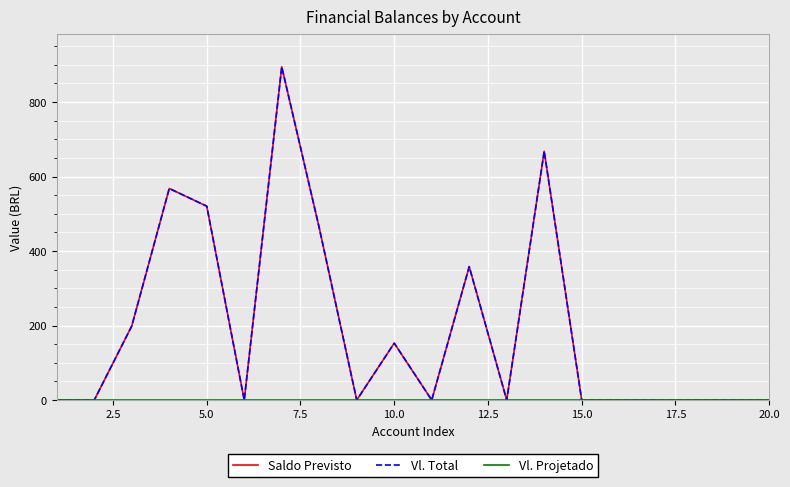

Does the chart have visible grid lines?

Yes